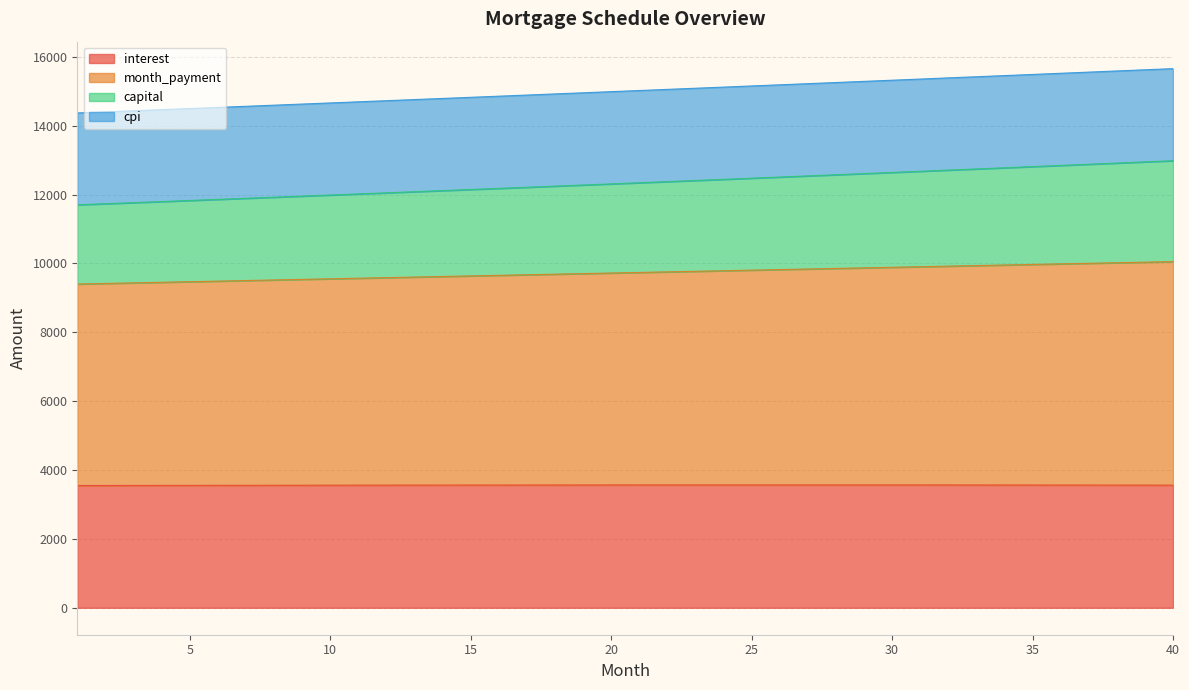

What is the maximum value for interest?

3568.3